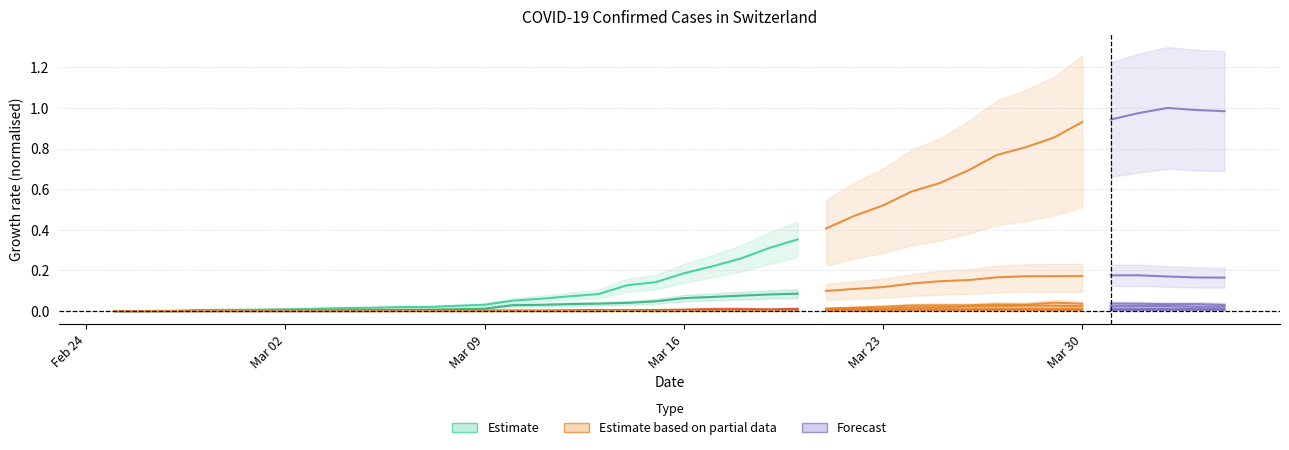

True or false: the data shows 0.0 at Mar 02.

False